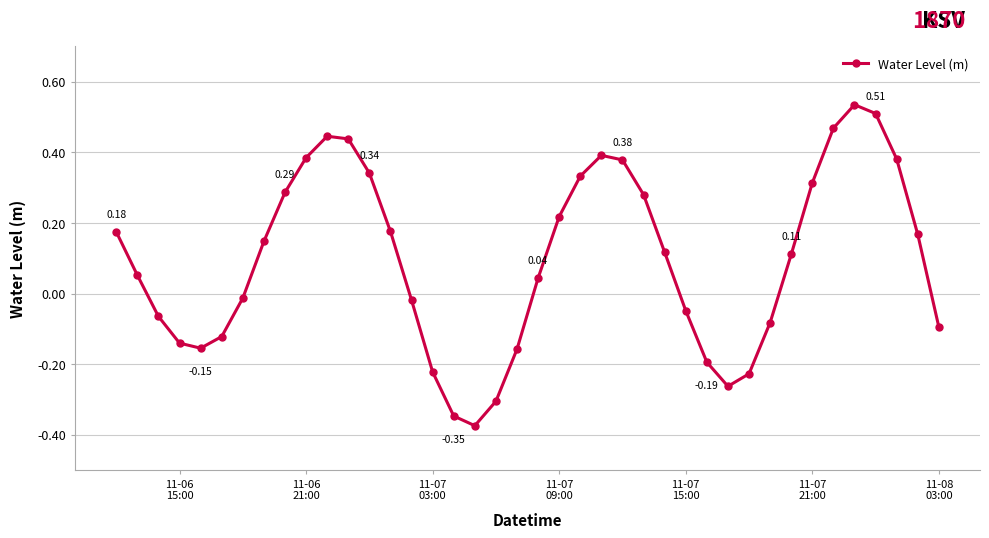

How many points are lower than both their immediate neighbors (excluding endpoints)?

3